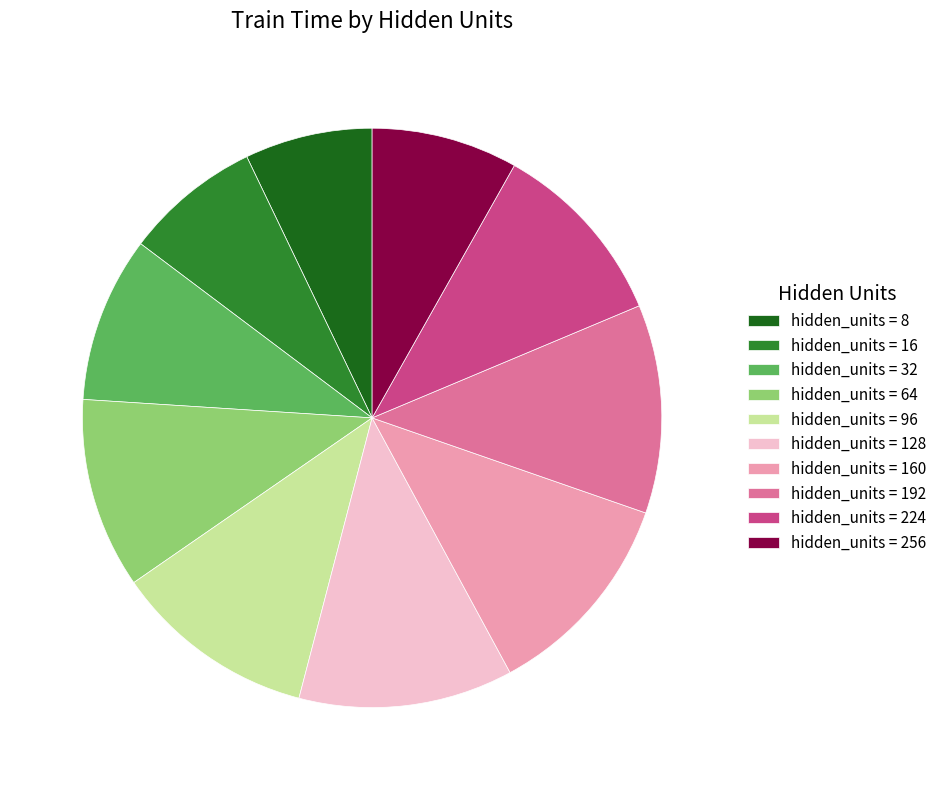

Which has a higher value, hidden_units = 64 or hidden_units = 192?

hidden_units = 192